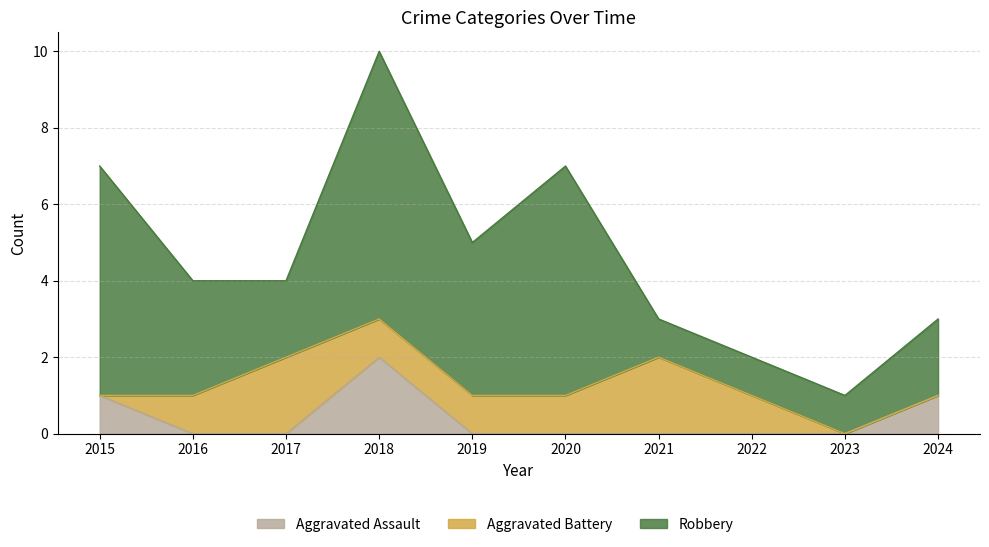

What is the value of the Robbery point at the 3rd from the left?

2